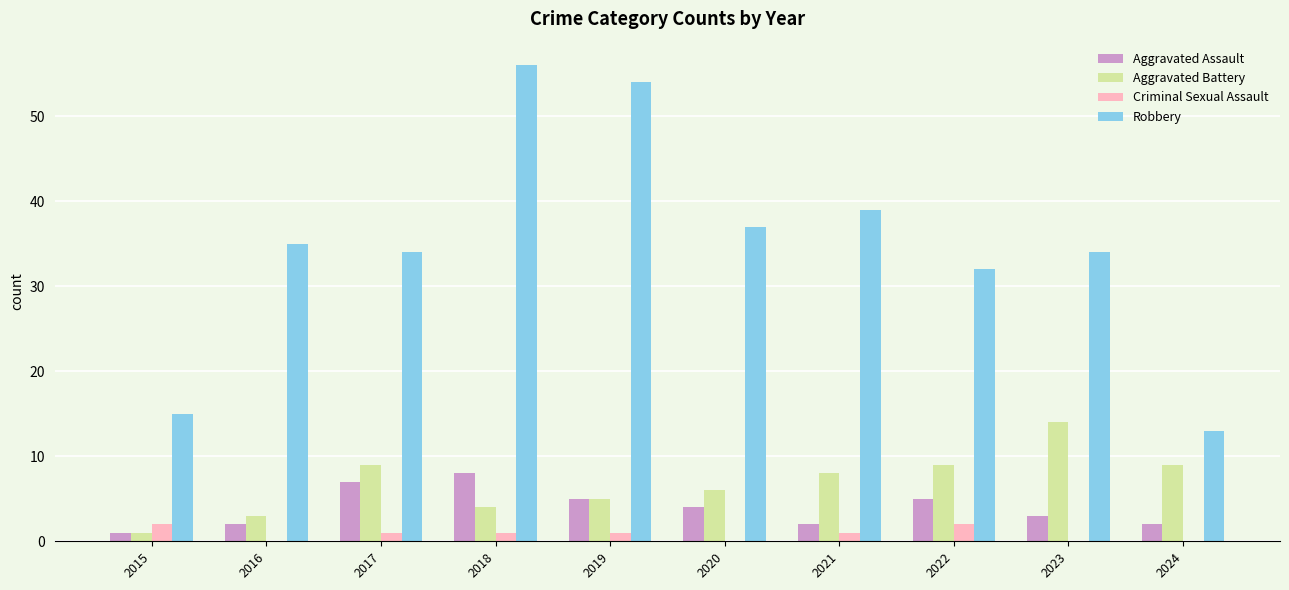

Which series has the widest spread of values?

Robbery